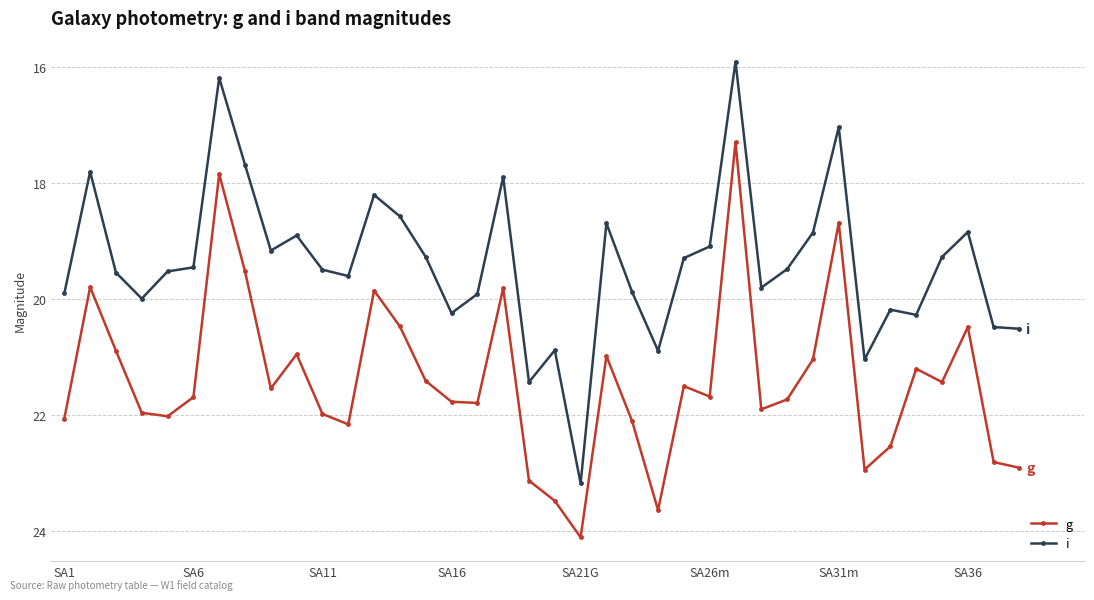

Rank the series by their average value, from highest to lowest.

g, i